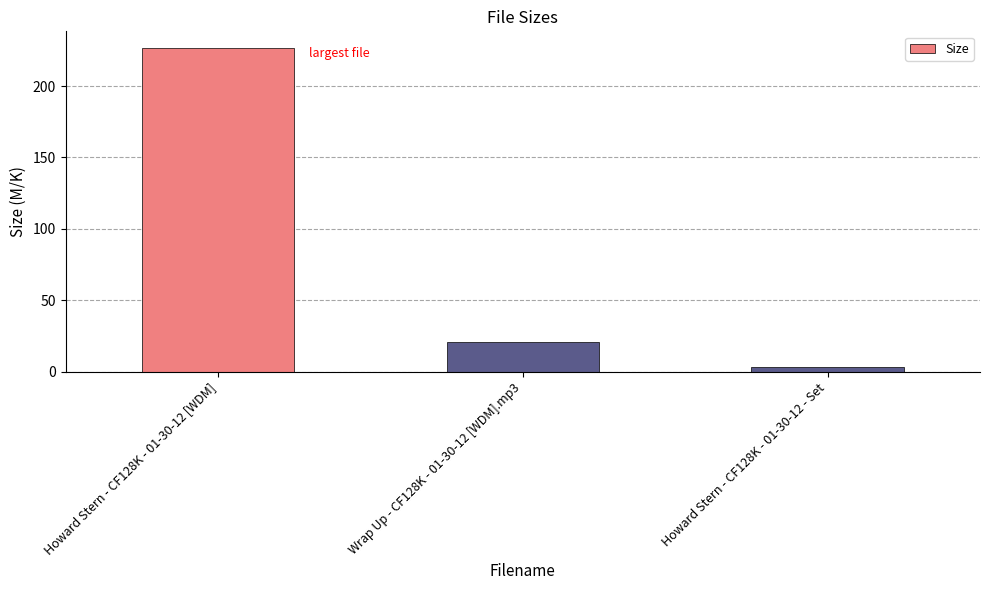

What position from the left is Howard Stern - CF128K - 01-30-12 - Set?

3